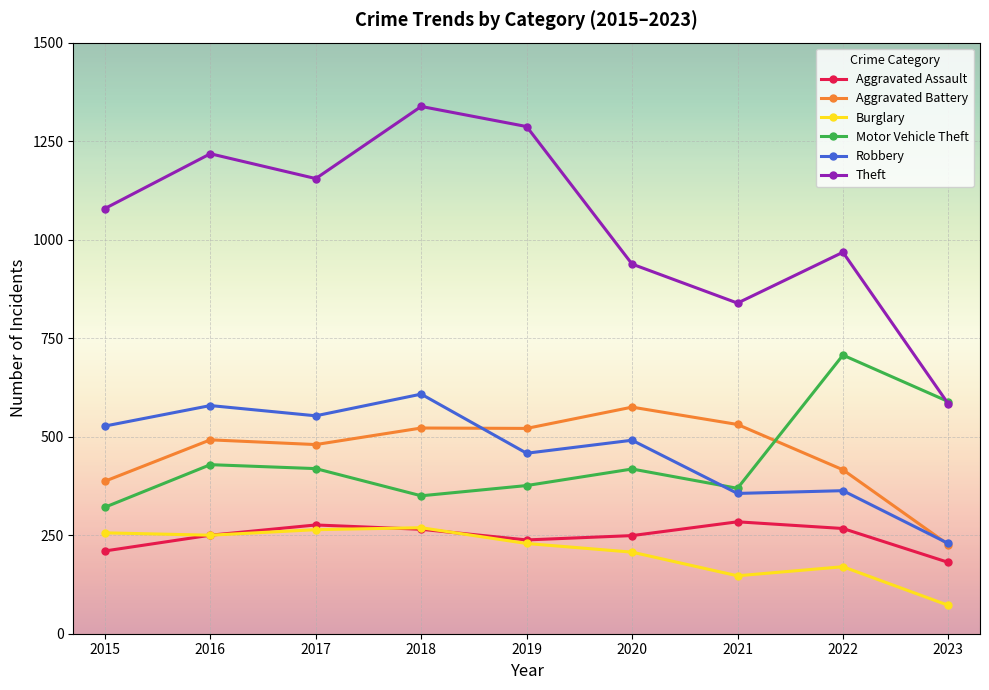

In Theft, how many points are higher than both neighbors (excluding endpoints)?

3